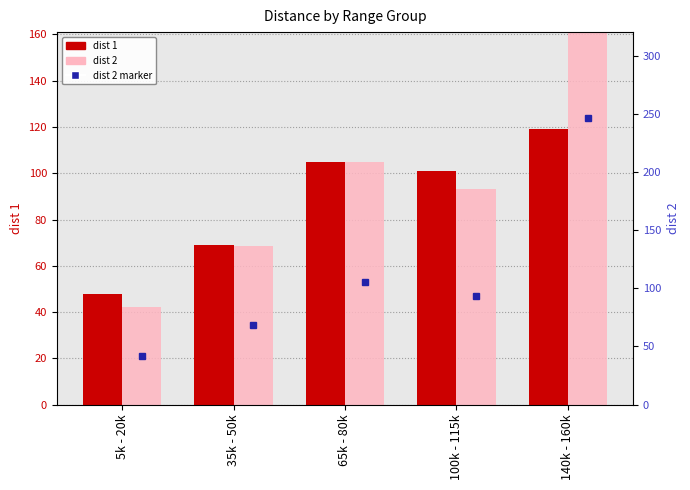

How many distinct data groups are displayed?

2